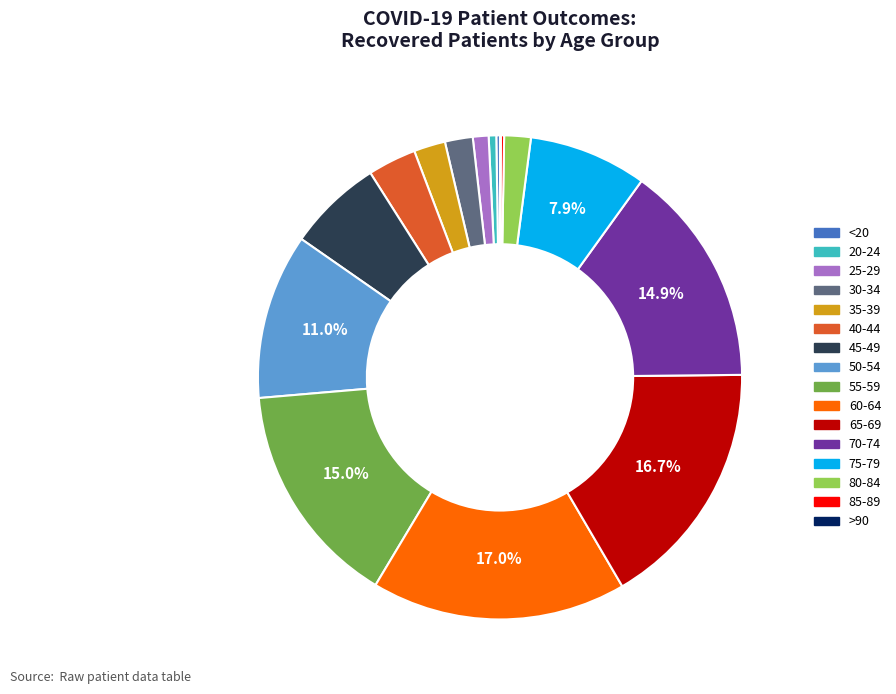

Does any single category account for the majority?

No